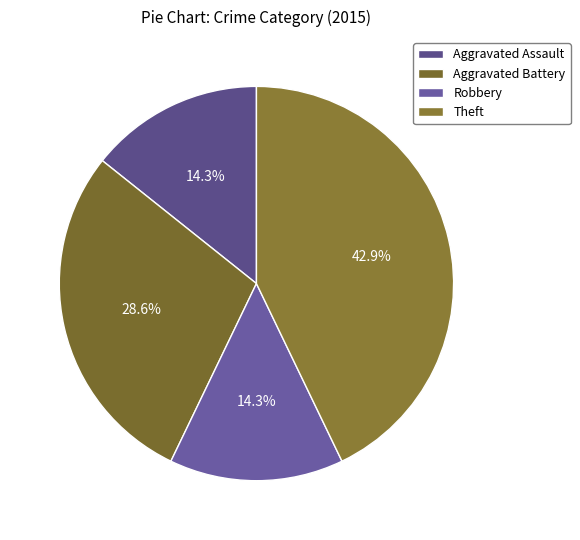

Which category has the biggest portion of the pie?

Theft